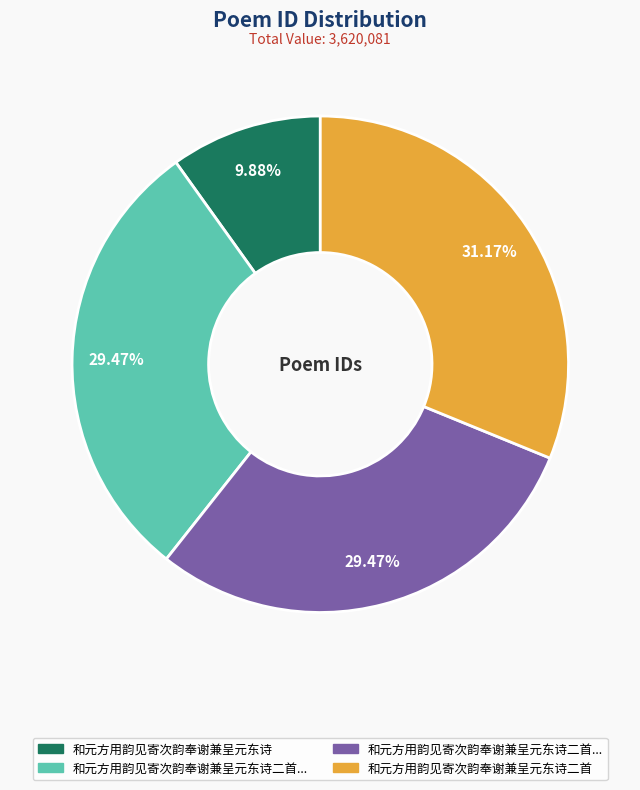

Is there a majority slice in this chart?

No